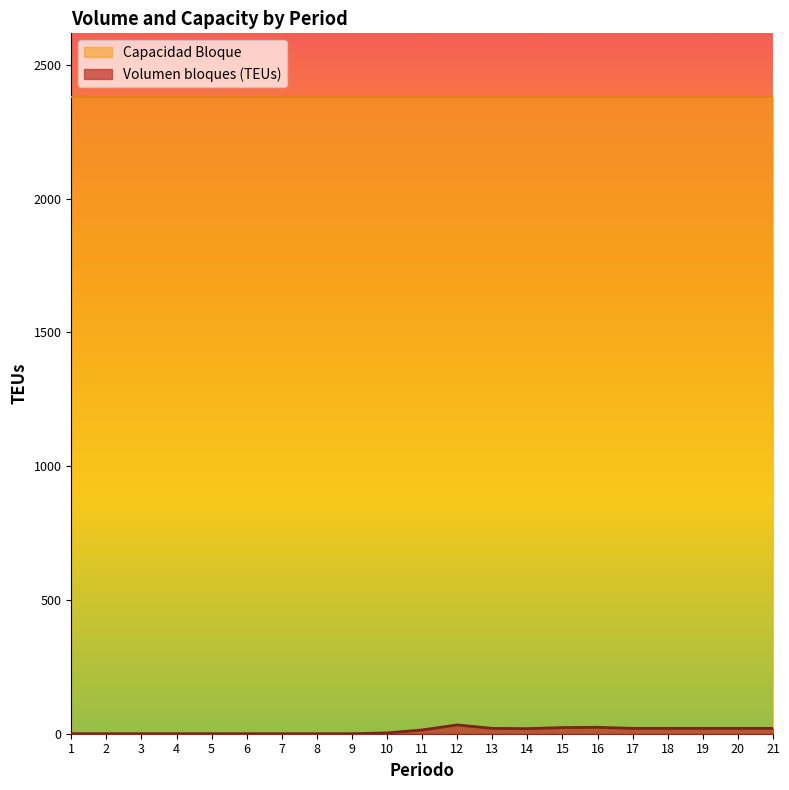

Rank the categories by value from lowest to highest.

1, 2, 3, 4, 5, 6, 7, 8, 9, 10, 11, 14, 13, 17, 18, 19, 20, 21, 15, 16, 12